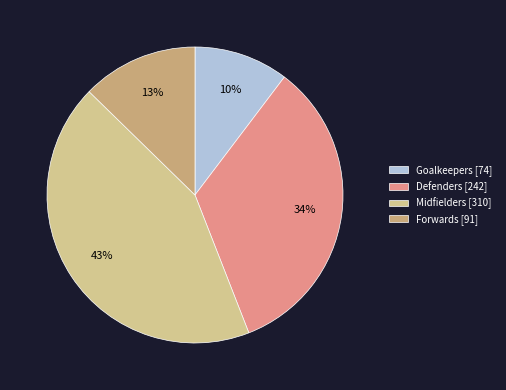

To the nearest percent, what portion does Goalkeepers represent?

10%